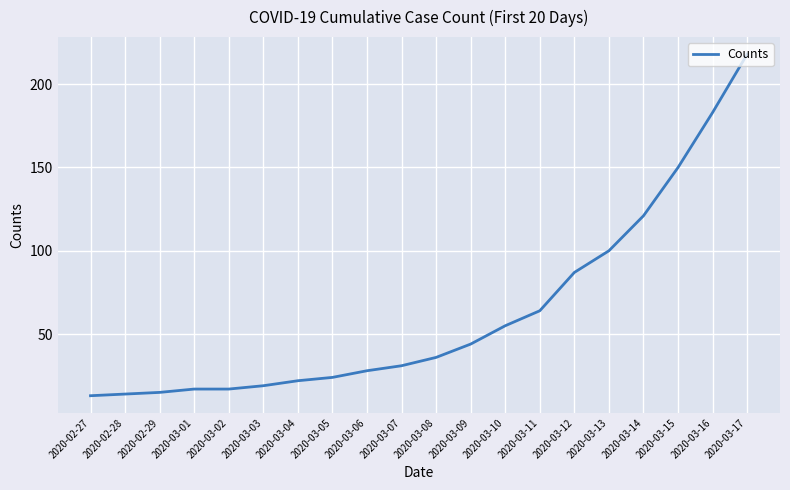

How many series are shown in this chart?

1